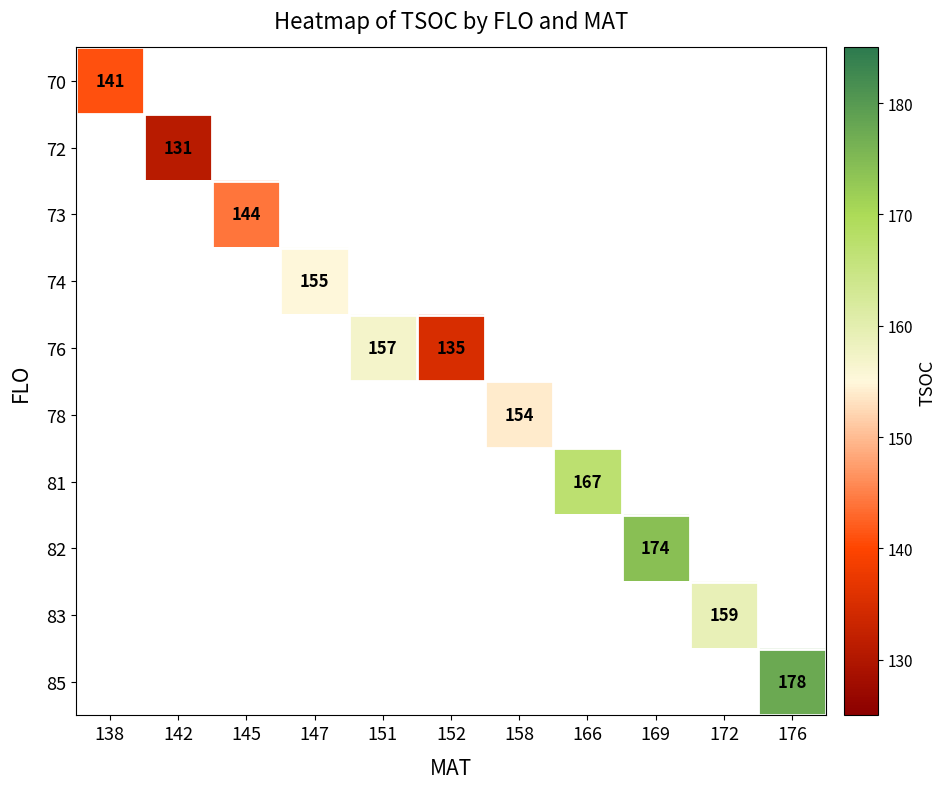

Count the number of categories in the chart.

11